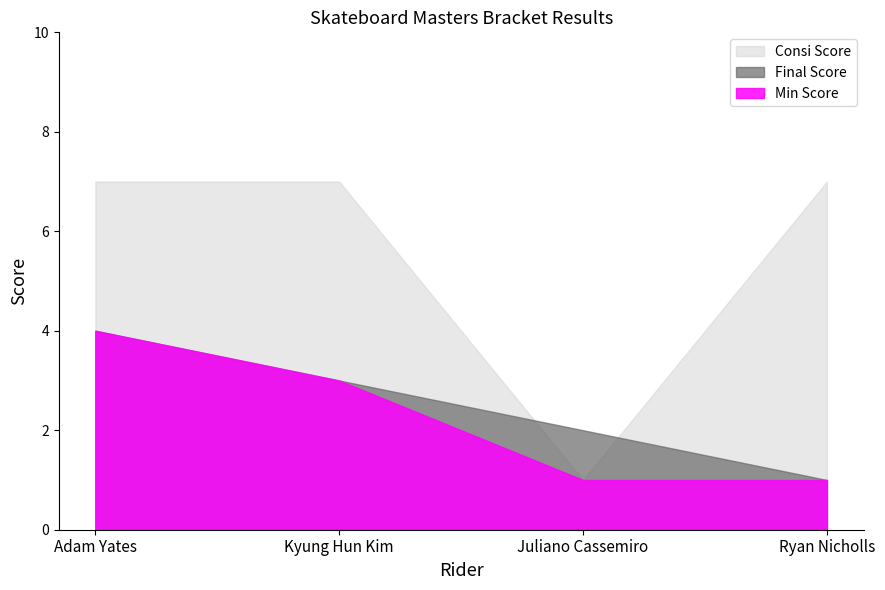

What is the minimum value shown in the chart?

1